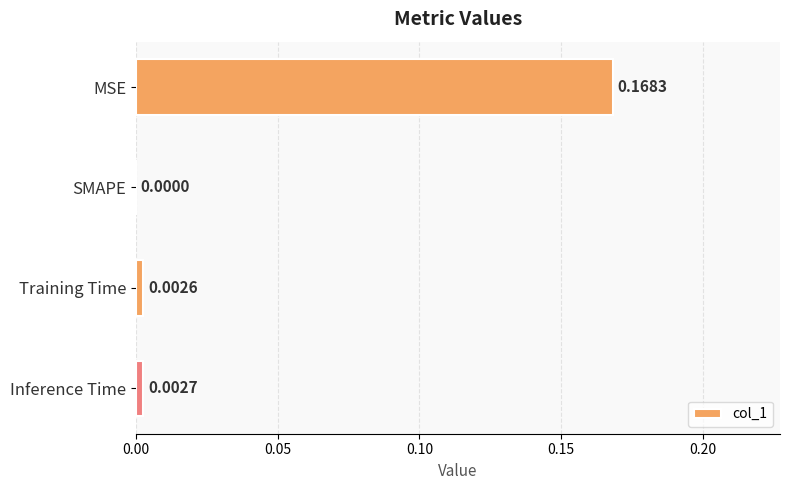

Between MSE and SMAPE, which is larger?

MSE